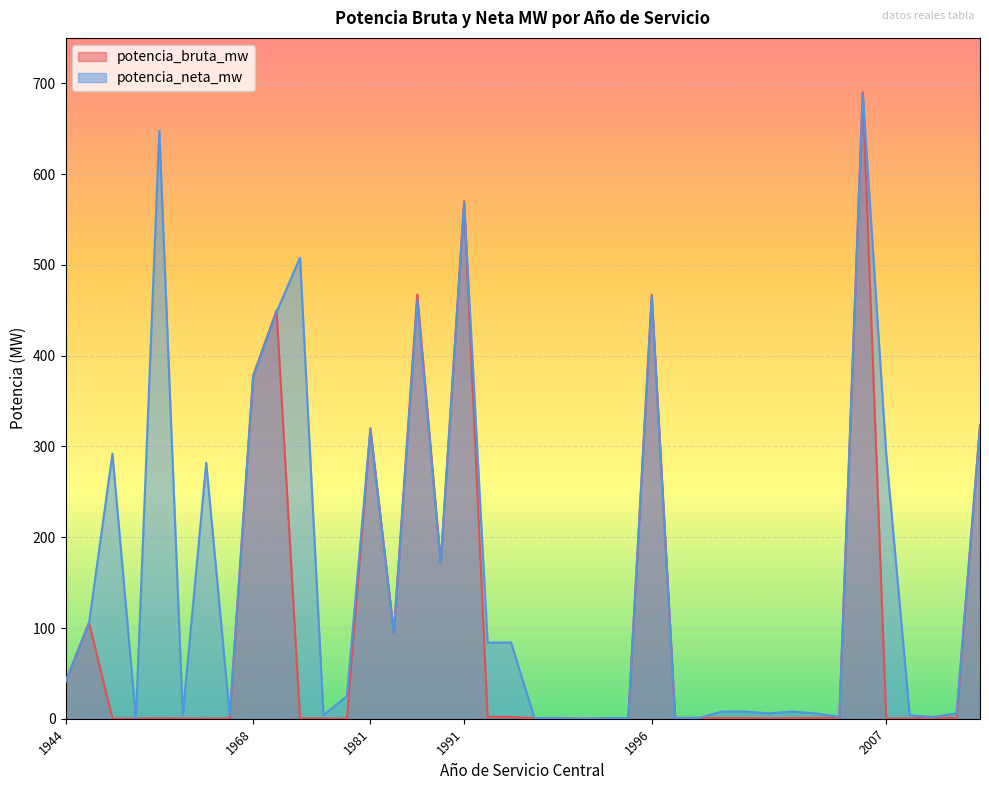

The value of potencia_bruta_mw at 1976 is 0.2. True or false?

True